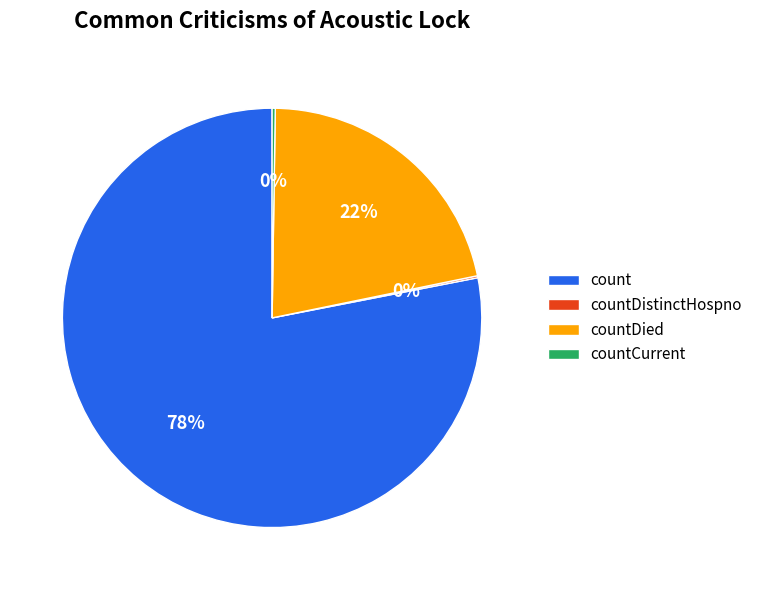

To the nearest percent, what is the difference between the largest and smallest slice percentages?

78%